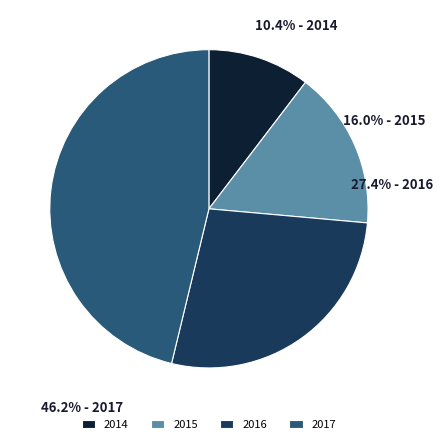

The 2017 slice represents 59% of the pie. True or false?

False